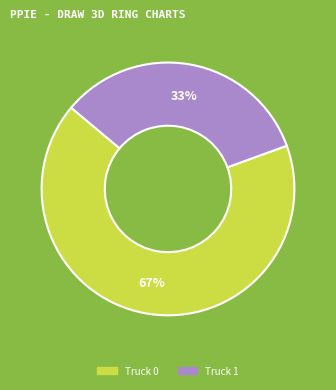

To the nearest percent, what percentage of the pie is Truck 1?

33%